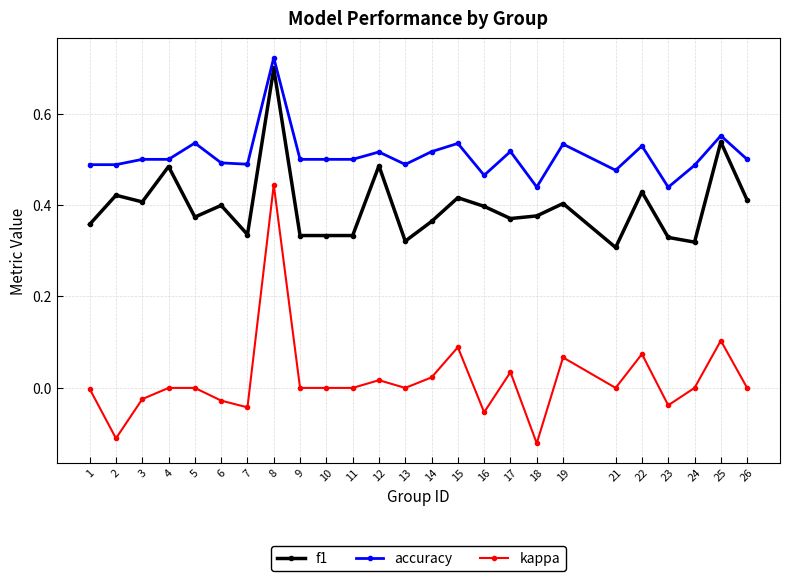

What are all the series names shown in the legend?

f1, accuracy, kappa